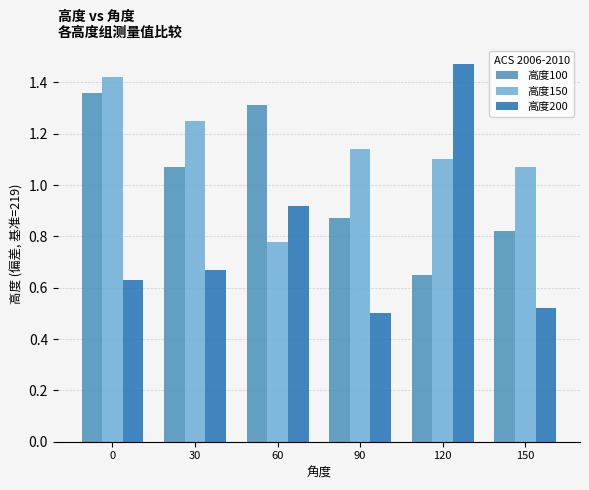

Rank the categories by 高度200 value from lowest to highest.

90, 150, 0, 30, 60, 120